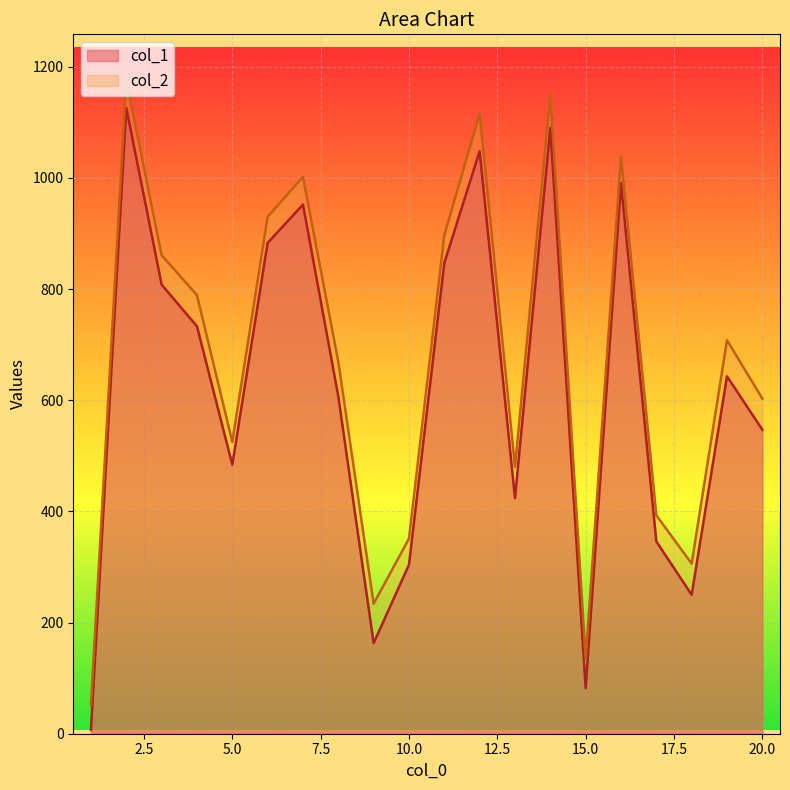

True or false: col_1 and col_2 intersect in this chart.

False